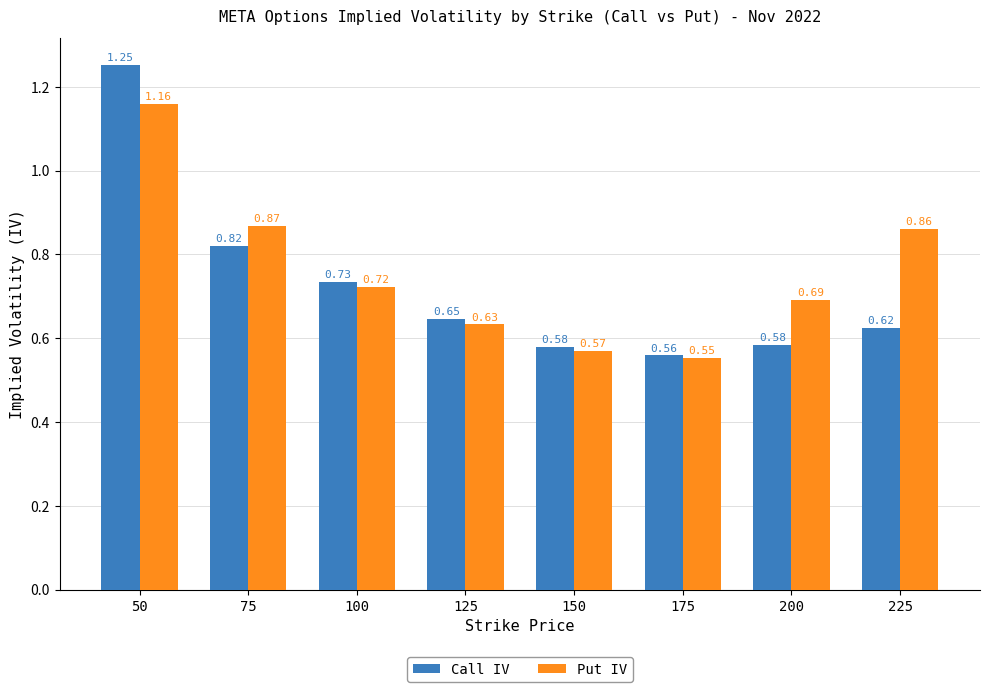

At 100, list the series in order from smallest to largest.

Put IV, Call IV